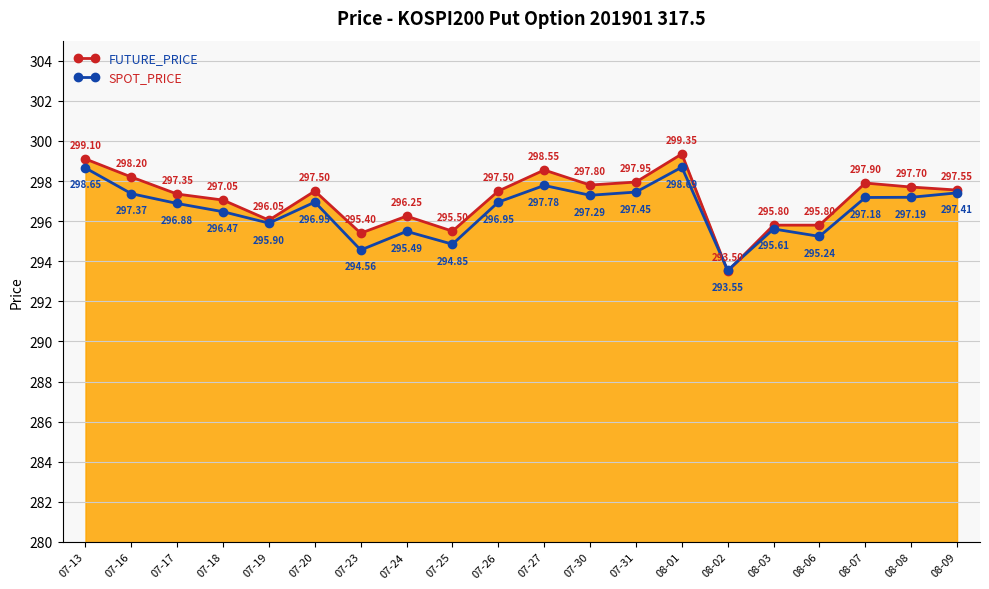

Reading left to right, extract all data points from this chart.

FUTURE_PRICE: 299.1	298.2	297.4	297.1	296.1	297.5	295.4	296.2	295.5	297.5	298.6	297.8	297.9	299.4	293.5	295.8	295.8	297.9	297.7	297.6
SPOT_PRICE: 298.6	297.4	296.9	296.5	295.9	296.9	294.6	295.5	294.9	296.9	297.8	297.3	297.4	298.7	293.6	295.6	295.2	297.2	297.2	297.4